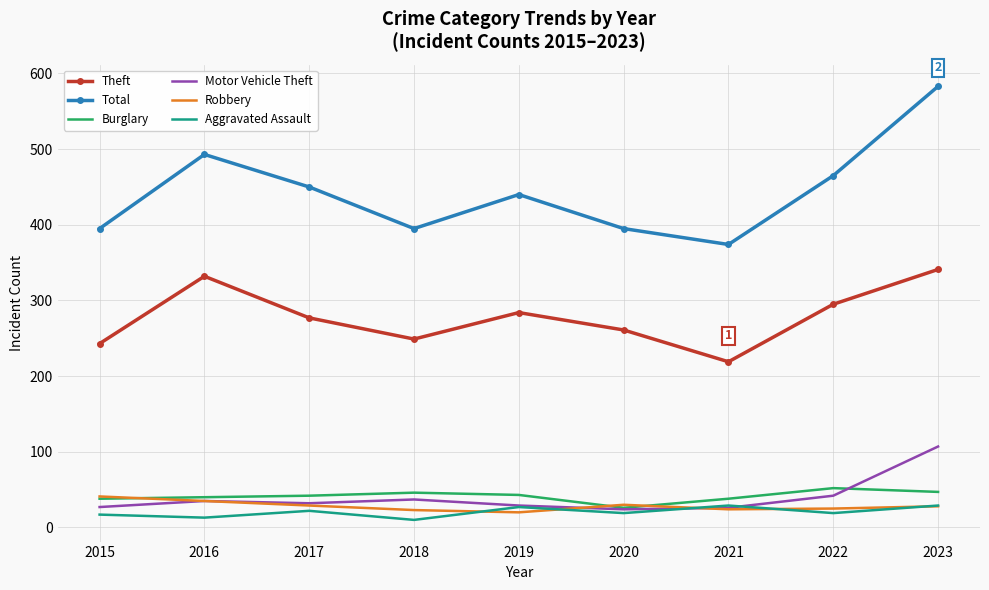

What is the average value of the Aggravated Assault series?

21